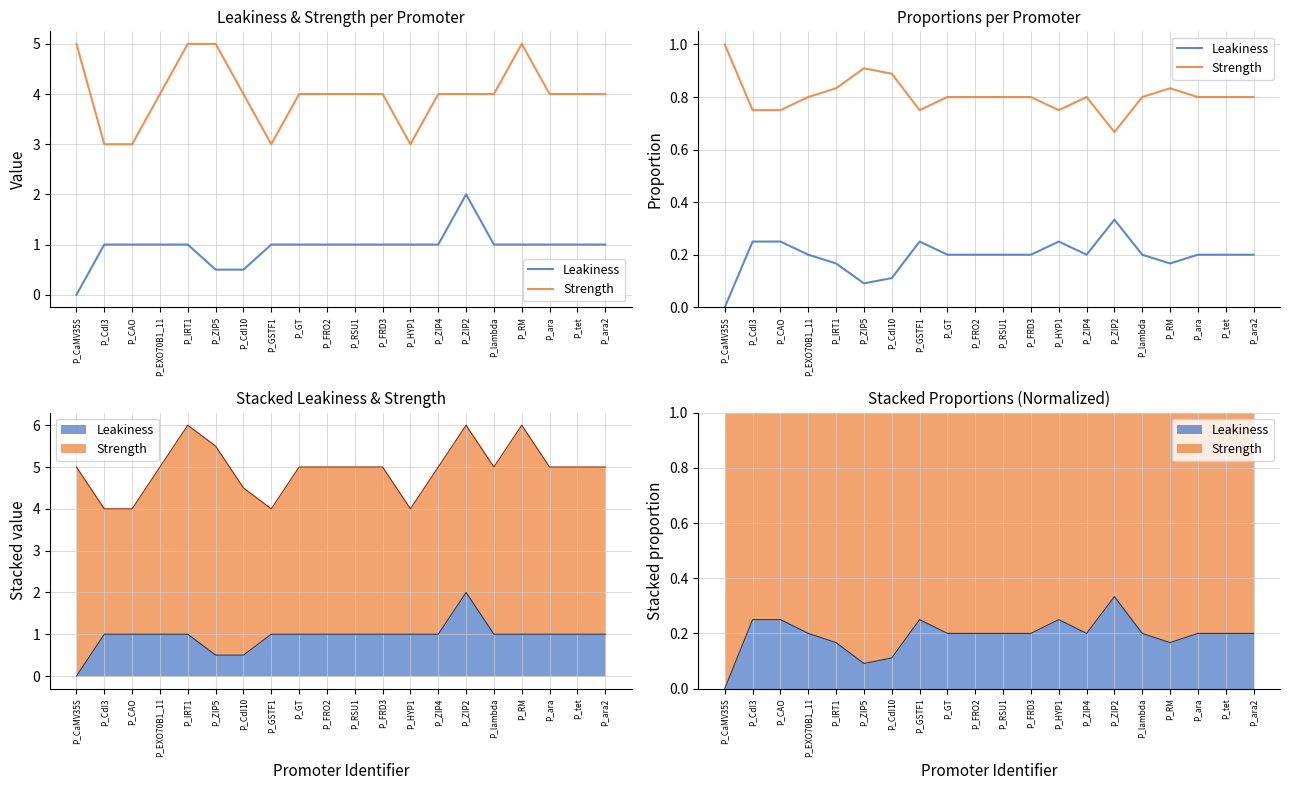

The value of Leakiness at P_FRD3 is 0.2. True or false?

True